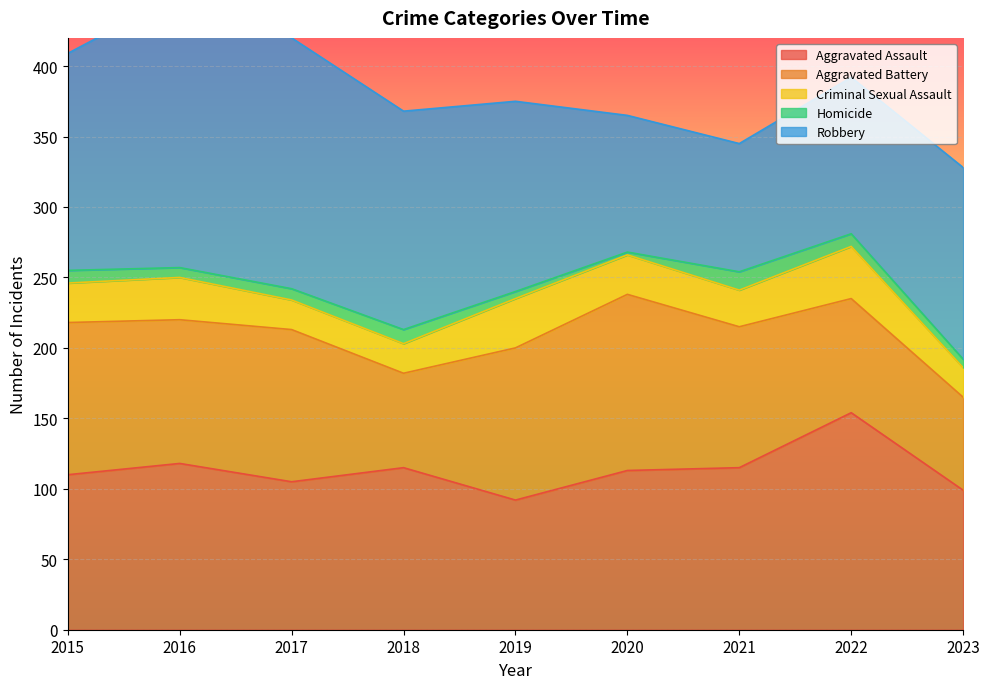

Which series has the widest spread of values?

Robbery